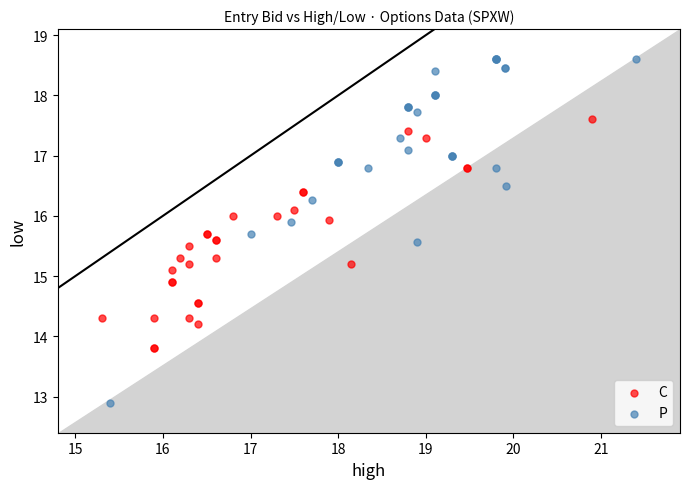

Which series reaches the maximum Y coordinate?

P